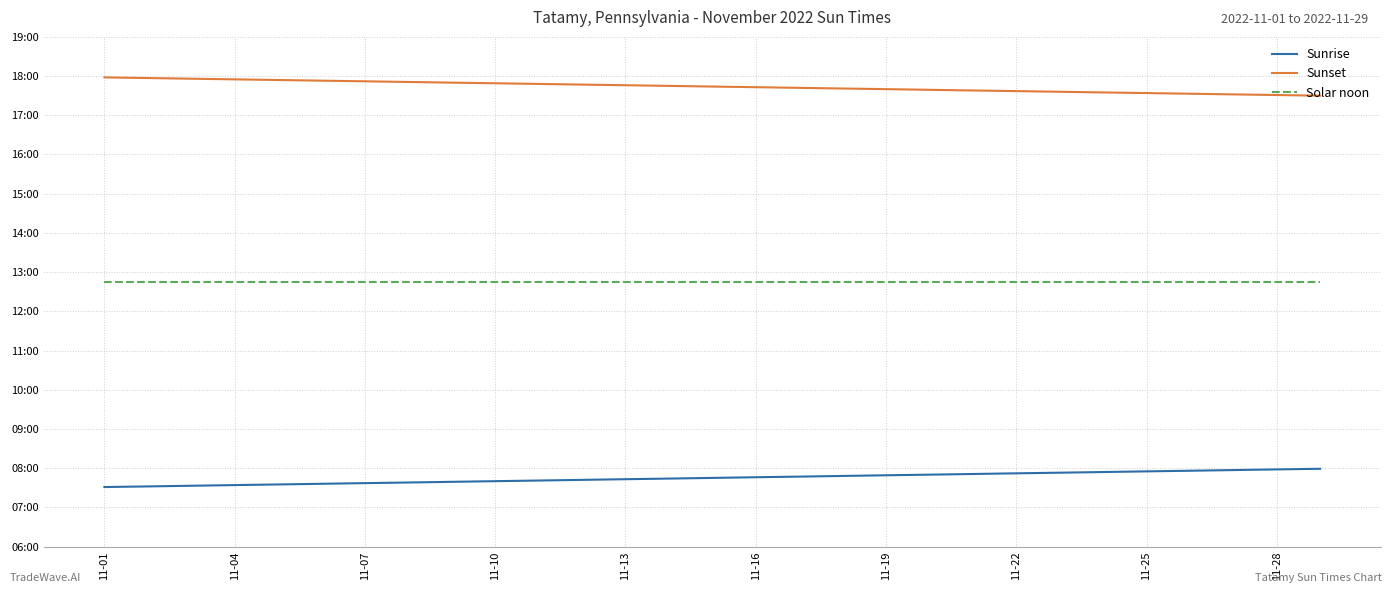

What are all the series names shown in the legend?

Sunrise, Sunset, Solar noon